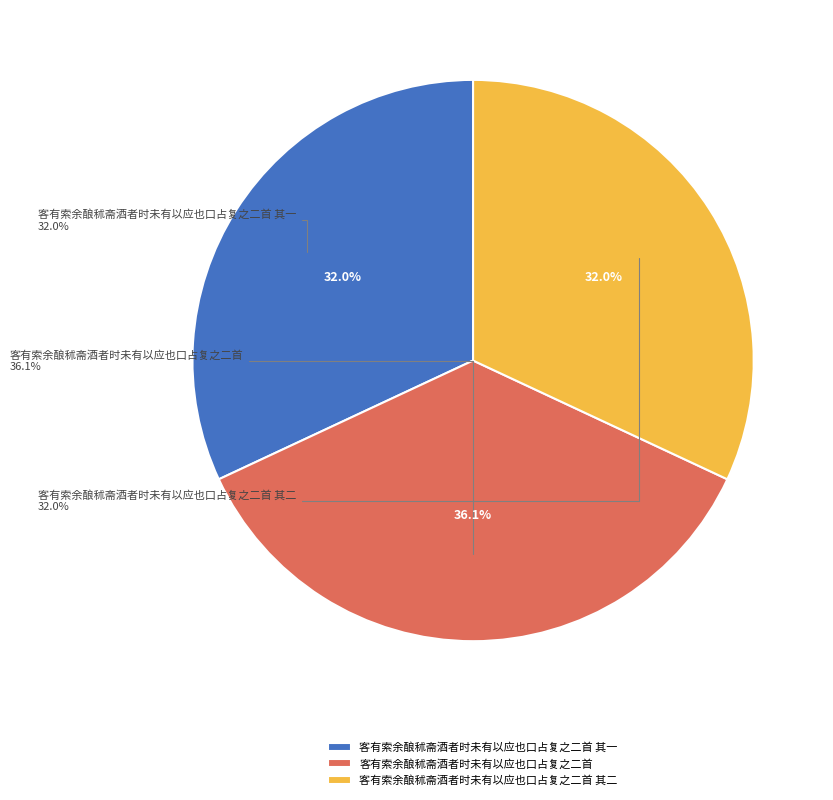

What percentage do 客有索余酿秫斋酒者时未有以应也口占复之二首 其二 and 客有索余酿秫斋酒者时未有以应也口占复之二首 together represent?

68.0%